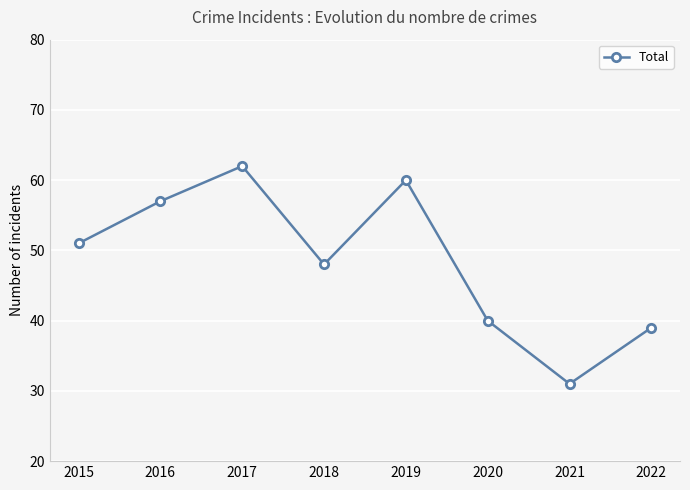

Which label corresponds to the largest value in the chart?

2017